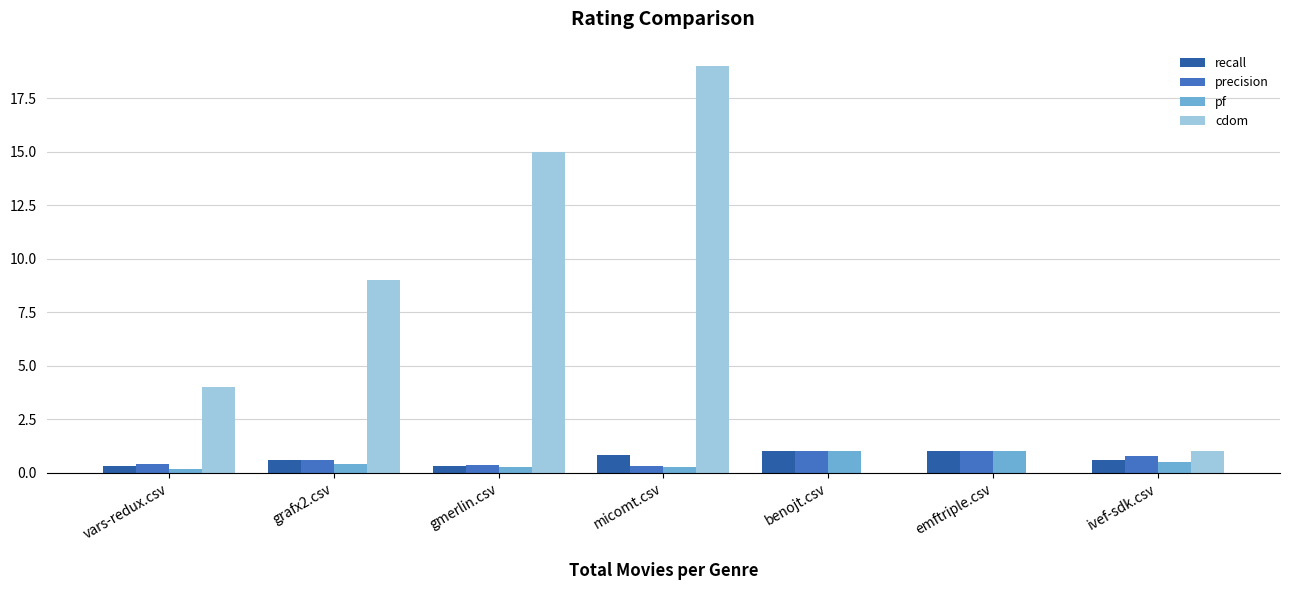

What is the sum of all pf values?

3.6